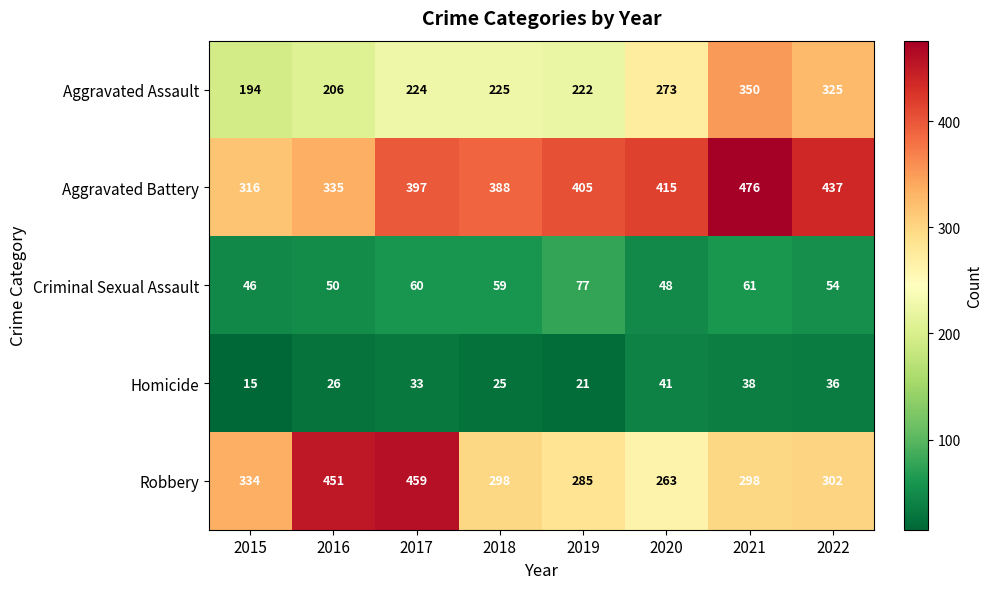

What is the sum of the Criminal Sexual Assault values at 2017 and 2016?

110